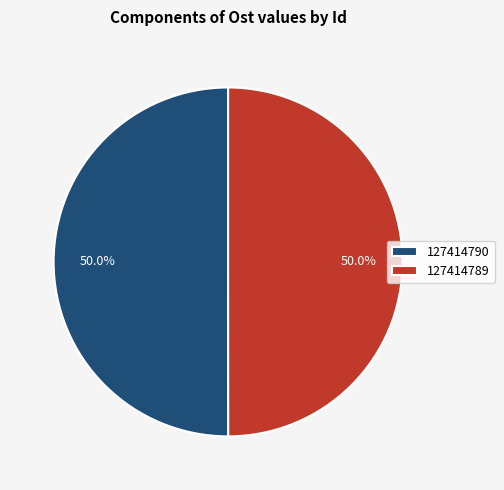

Combined, do 127414789 and 127414790 account for over 50%?

Yes